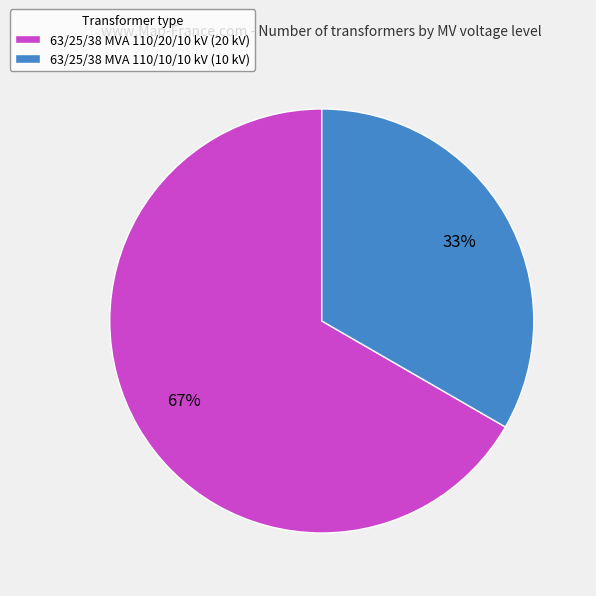

What percentage is the 63/25/38 MVA 110/10/10 kV slice, to the nearest percent?

33%